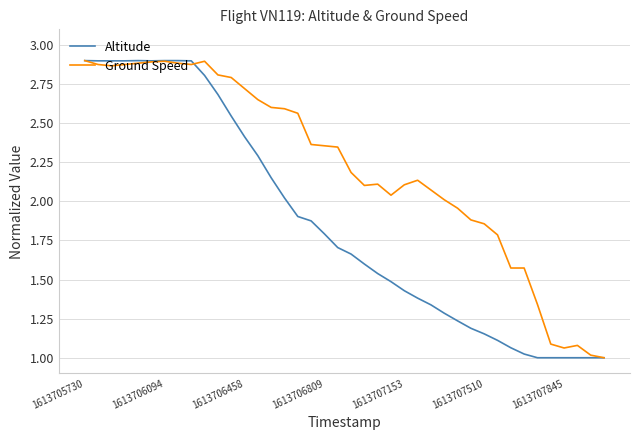

How many series are shown in this chart?

2